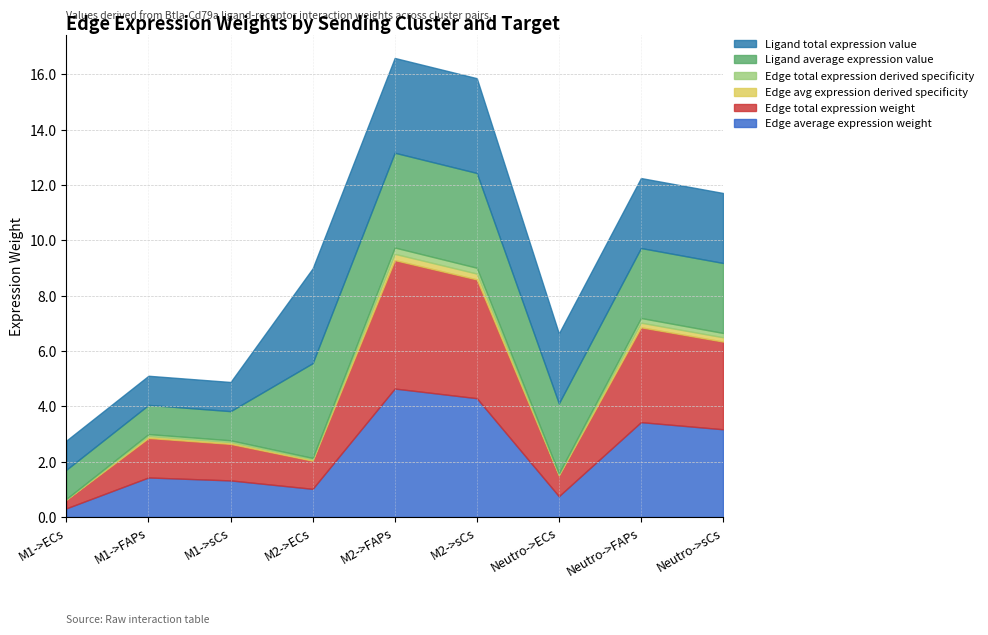

Reading left to right, extract all data points from this chart.

Edge average expression weight: M1->ECs=0.3	M1->FAPs=1.4	M1->sCs=1.3	M2->ECs=1.0	M2->FAPs=4.6	M2->sCs=4.3	Neutro->ECs=0.8	Neutro->FAPs=3.4	Neutro->sCs=3.2
Edge total expression weight: M1->ECs=0.3	M1->FAPs=1.4	M1->sCs=1.3	M2->ECs=1.0	M2->FAPs=4.6	M2->sCs=4.3	Neutro->ECs=0.8	Neutro->FAPs=3.4	Neutro->sCs=3.2
Edge avg expression derived specificity: M1->ECs=0.0	M1->FAPs=0.1	M1->sCs=0.1	M2->ECs=0.0	M2->FAPs=0.2	M2->sCs=0.2	Neutro->ECs=0.0	Neutro->FAPs=0.2	Neutro->sCs=0.2
Edge total expression derived specificity: M1->ECs=0.0	M1->FAPs=0.1	M1->sCs=0.1	M2->ECs=0.0	M2->FAPs=0.2	M2->sCs=0.2	Neutro->ECs=0.0	Neutro->FAPs=0.2	Neutro->sCs=0.2
Ligand average expression value: M1->ECs=1.1	M1->FAPs=1.1	M1->sCs=1.1	M2->ECs=3.4	M2->FAPs=3.4	M2->sCs=3.4	Neutro->ECs=2.5	Neutro->FAPs=2.5	Neutro->sCs=2.5
Ligand total expression value: M1->ECs=1.1	M1->FAPs=1.1	M1->sCs=1.1	M2->ECs=3.4	M2->FAPs=3.4	M2->sCs=3.4	Neutro->ECs=2.5	Neutro->FAPs=2.5	Neutro->sCs=2.5